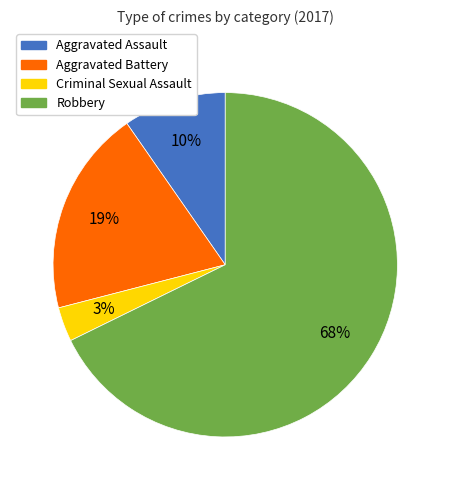

Rank the categories by value from highest to lowest.

Robbery, Aggravated Battery, Aggravated Assault, Criminal Sexual Assault